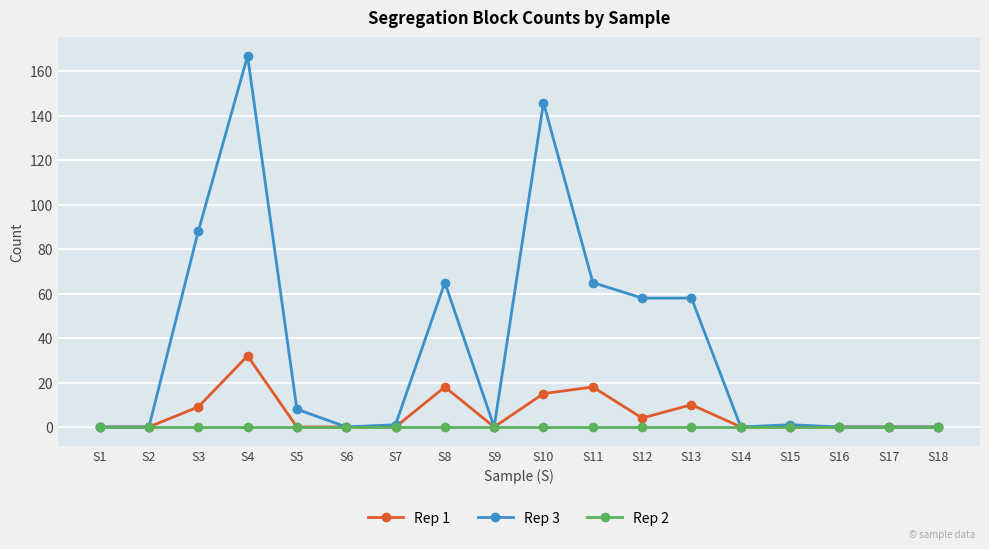

At which category does Rep 1 reach its first local peak?

S4